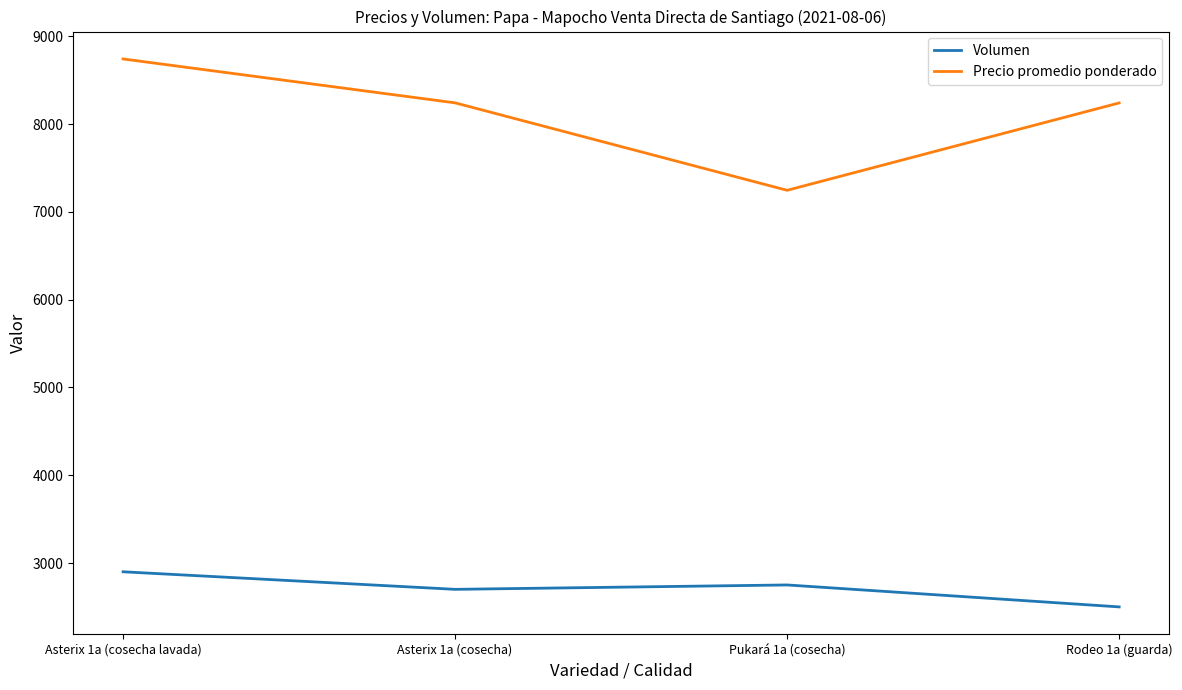

True or false: Volumen has more than 1 points higher than both neighbors.

False